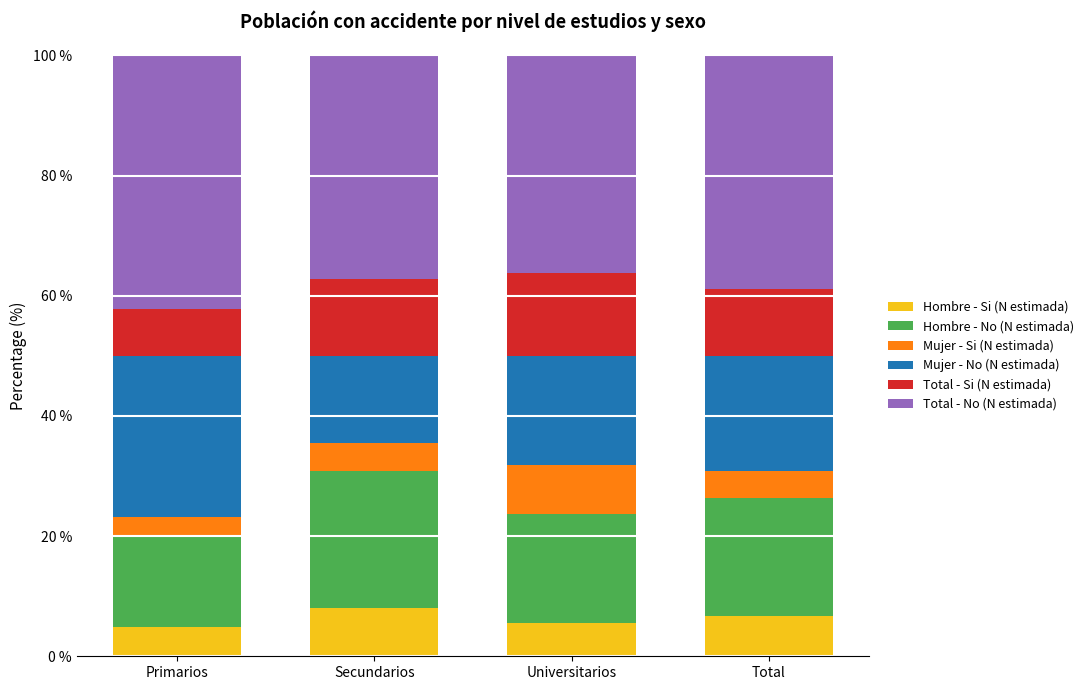

What is the minimum value for Hombre - Si (N estimada)?

4.9